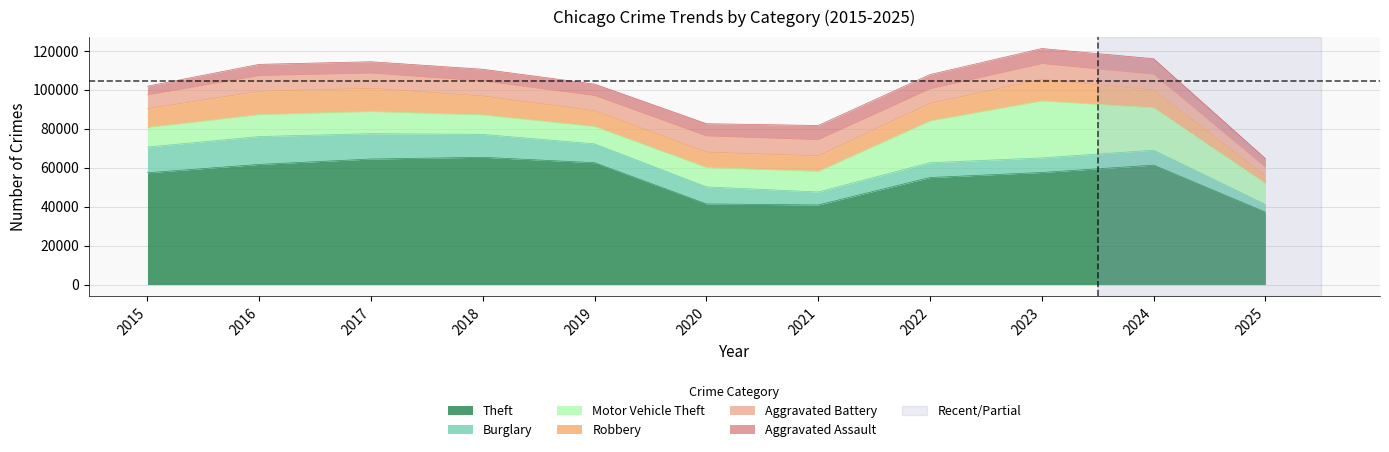

Count the number of categories in the chart.

11